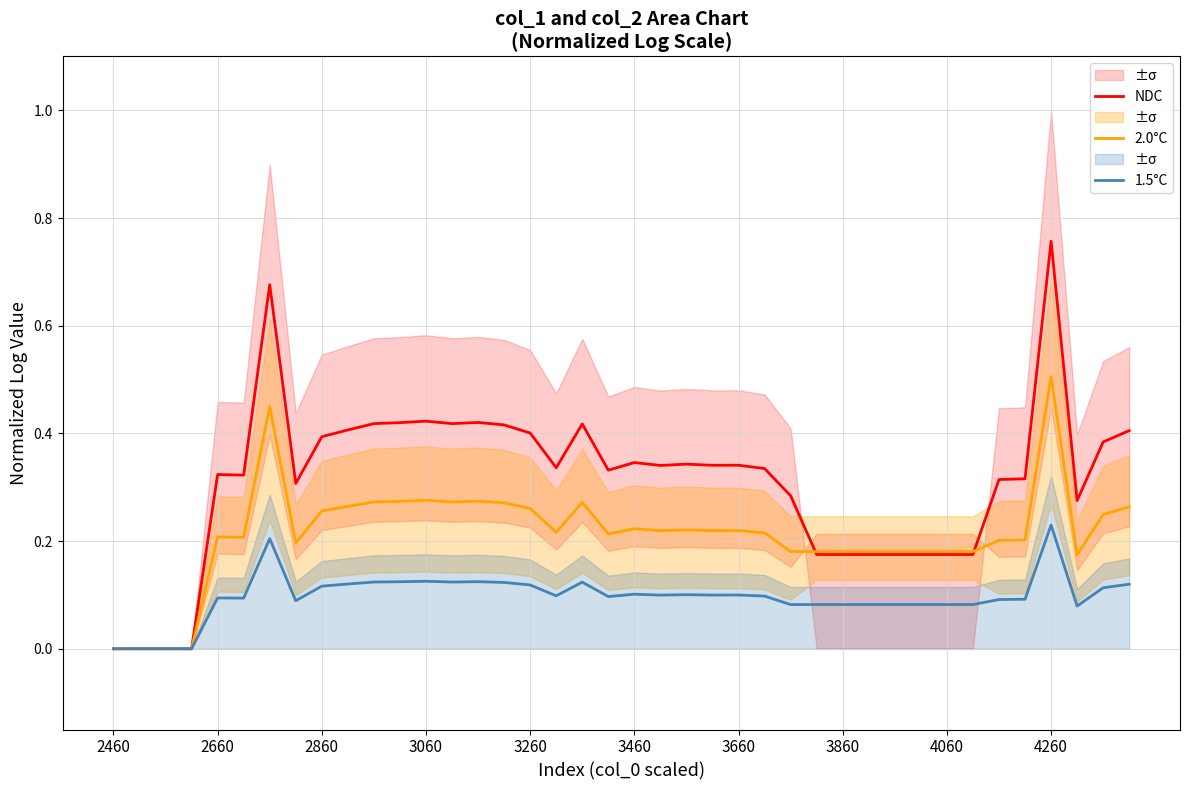

True or false: NDC has a value of 0.3 at 31.

False